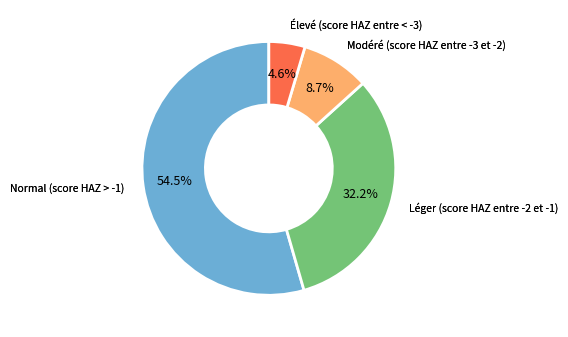

Does any single category account for the majority?

Yes